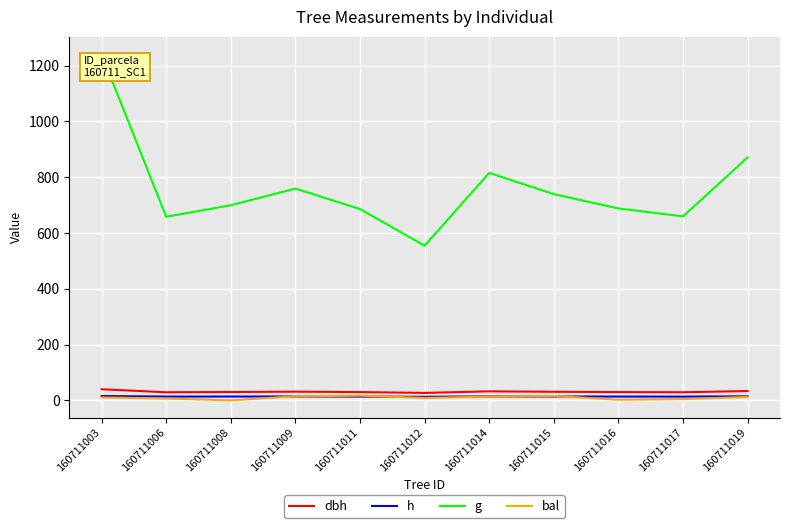

At which label does g reach its minimum?

160711012